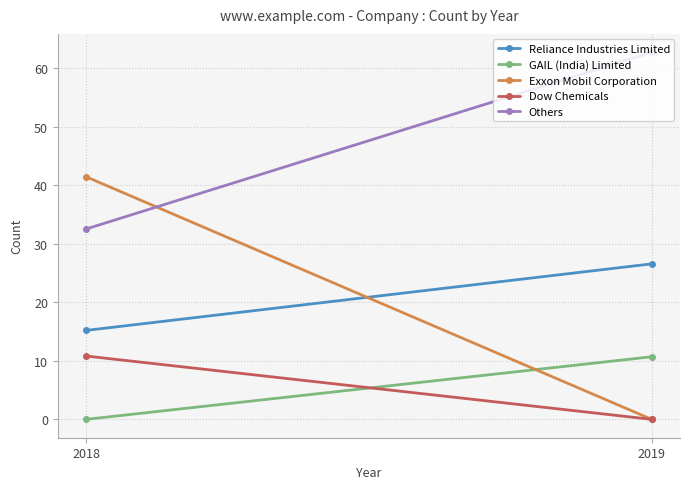

Reading right to left, list all the values displayed in this chart.

Reliance Industries Limited: 26.6	15.2
GAIL (India) Limited: 10.7	0.0
Exxon Mobil Corporation: 0.0	41.4
Dow Chemicals: 0.0	10.8
Others: 62.7	32.5